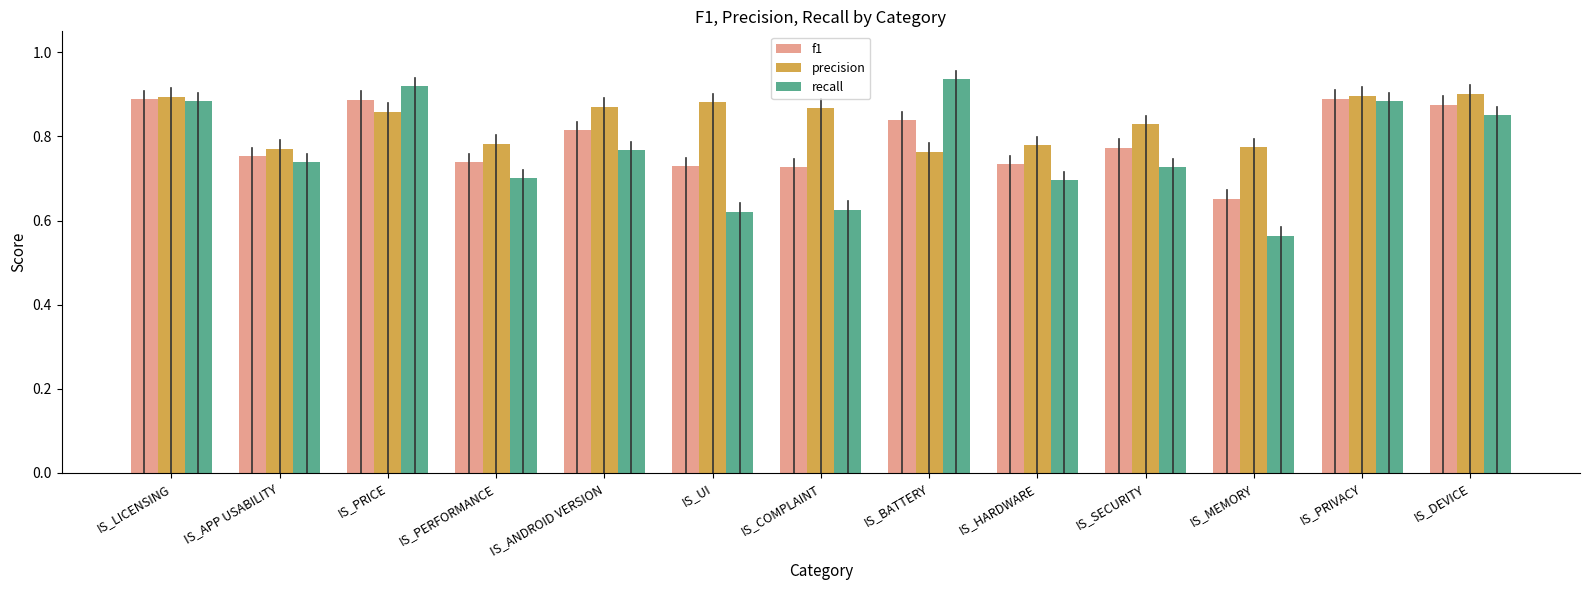

Does the chart contain any negative values?

No